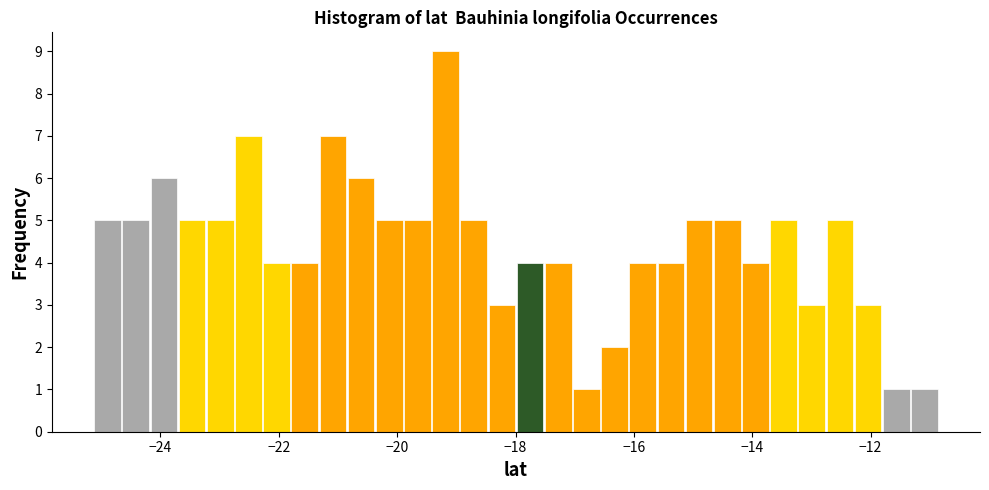

Read against the x-axis, roughly where is the centre of the tallest bar?

-19.2